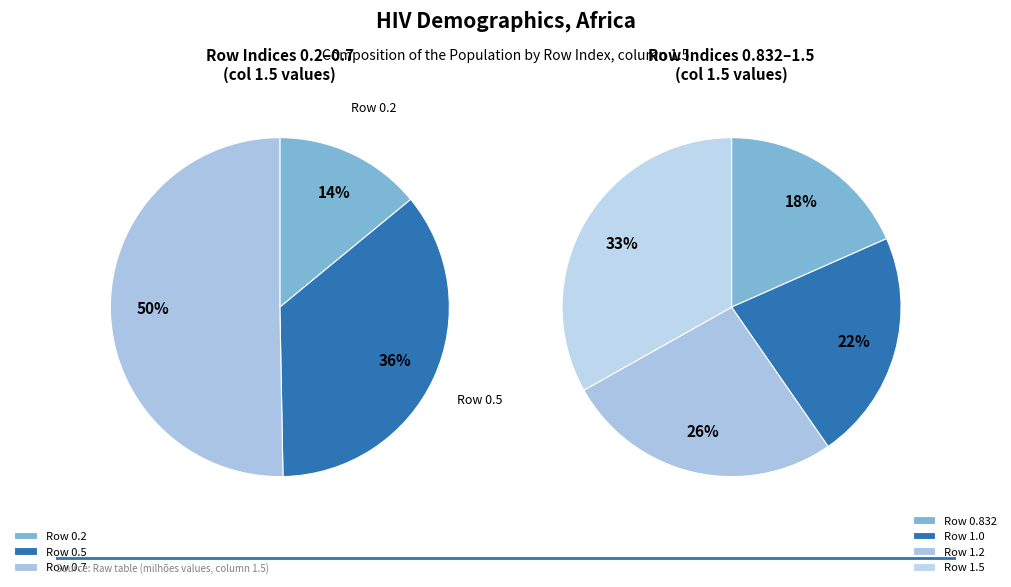

Is it true that 1.2 is 32% of the pie?

False